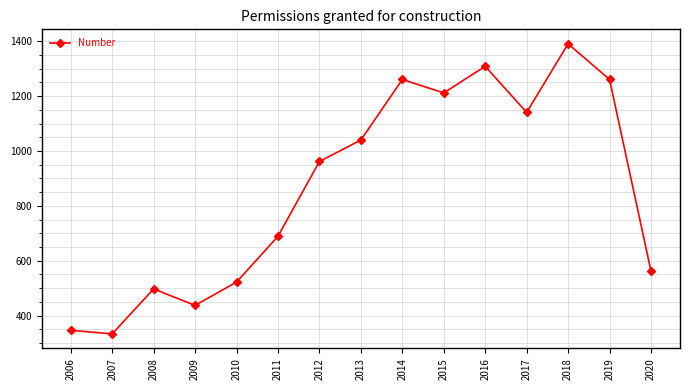

What is the sum of the values at 2009 and 2007?

770